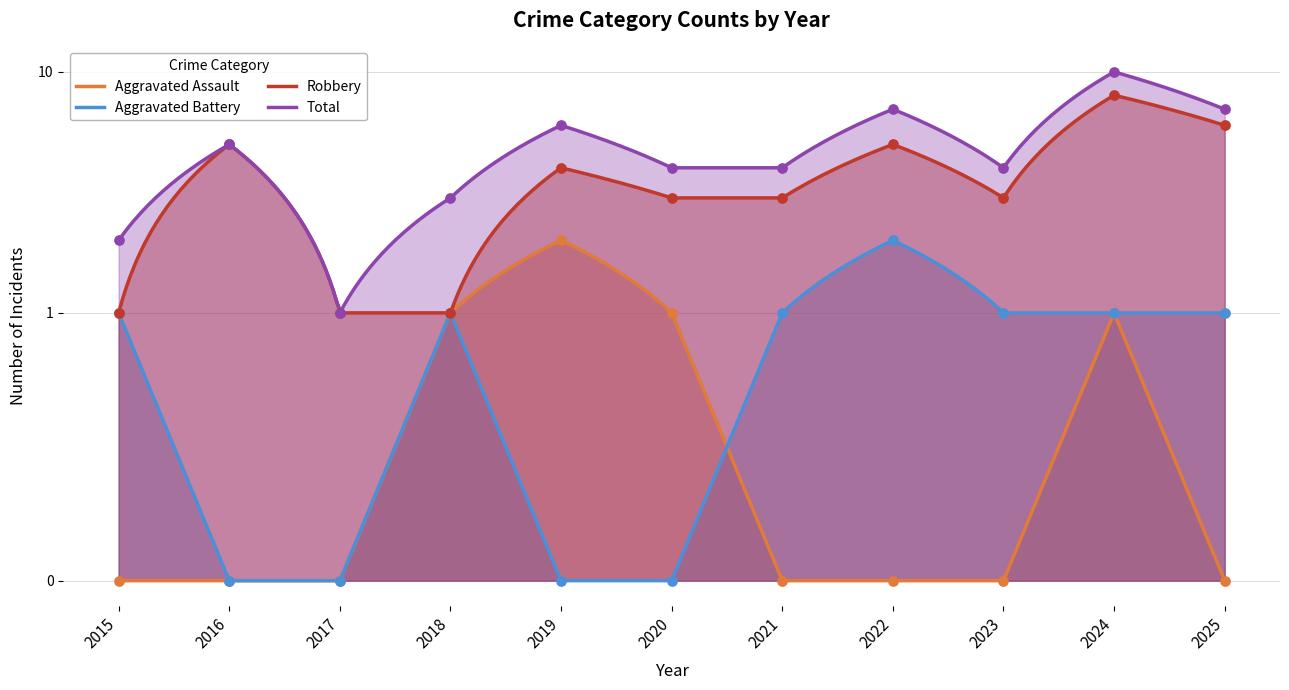

At how many categories does at least one series exceed 8?

1